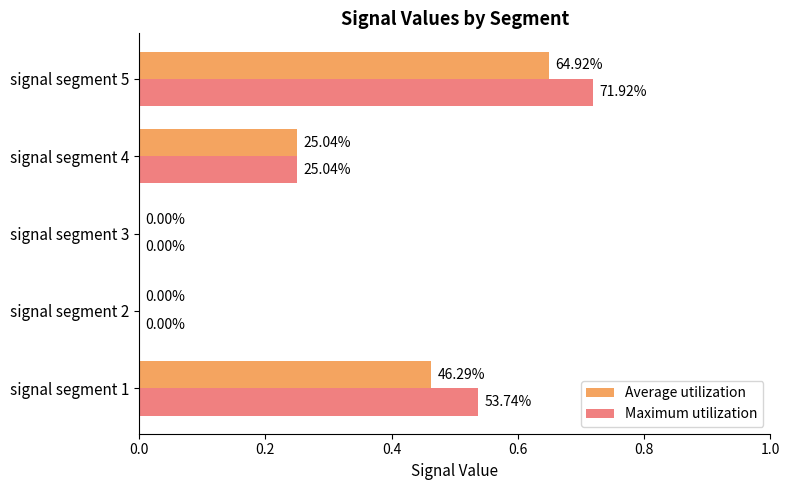

What are all the series names shown in the legend?

Average utilization, Maximum utilization